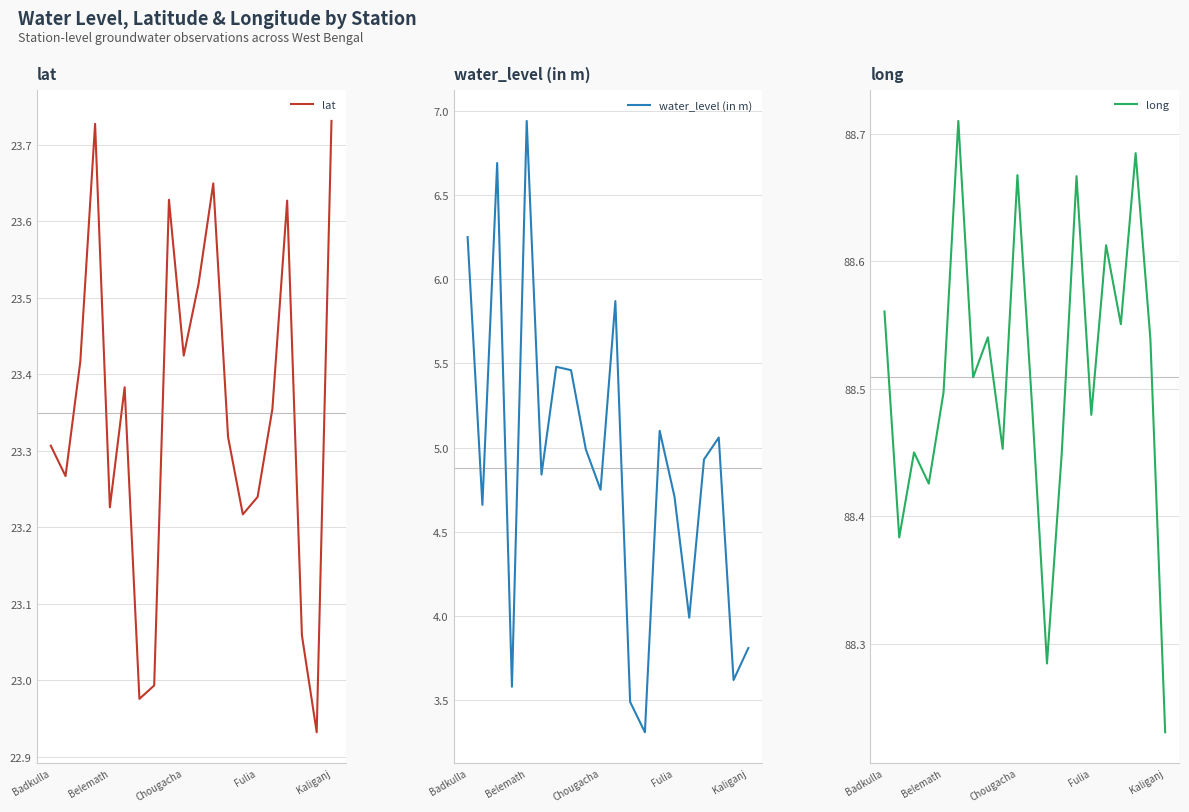

Which has a higher value, 6 or 11?

11